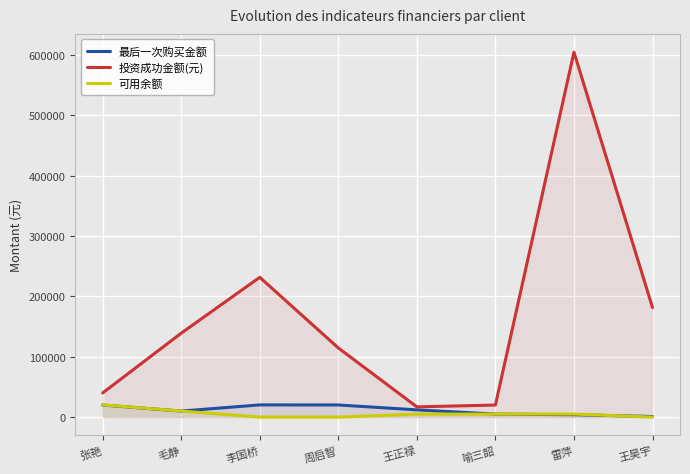

True or false: 投资成功金额(元) has a value of 196588.6 at 周启智.

False